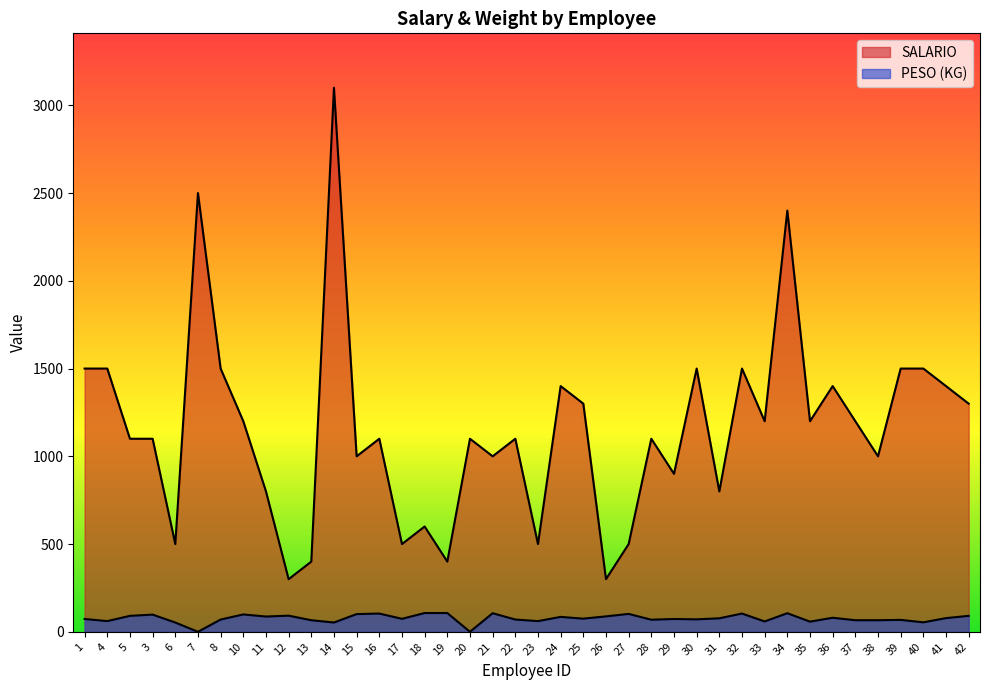

What is the average value of the PESO (KG) series?

76